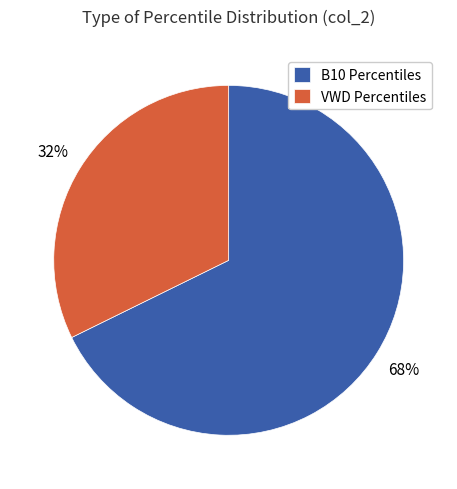

To the nearest percent, what is the combined percentage of VWD Percentiles and B10 Percentiles?

100%